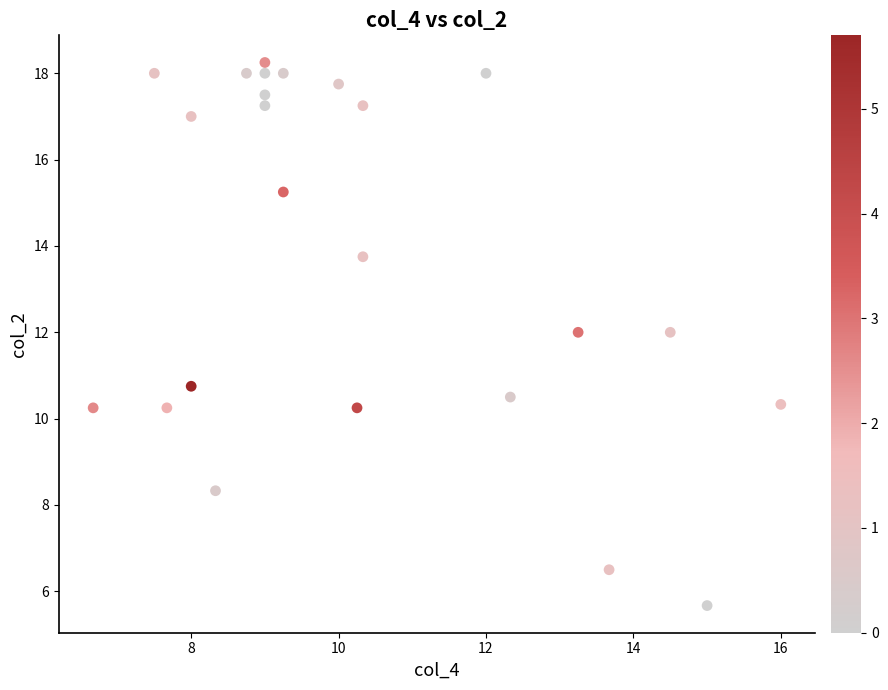

What is the range of Y values (max minus min)?

12.6